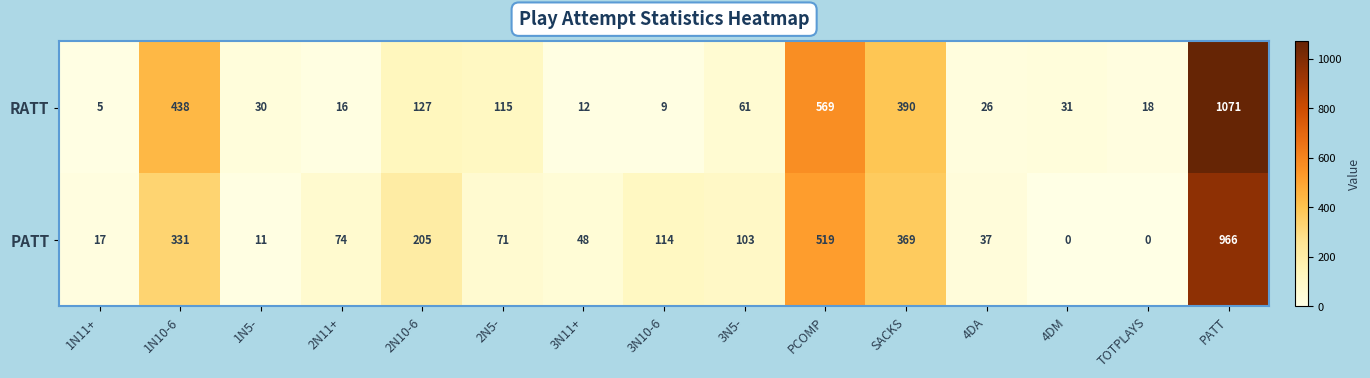

Which series has the largest total across all categories?

RATT